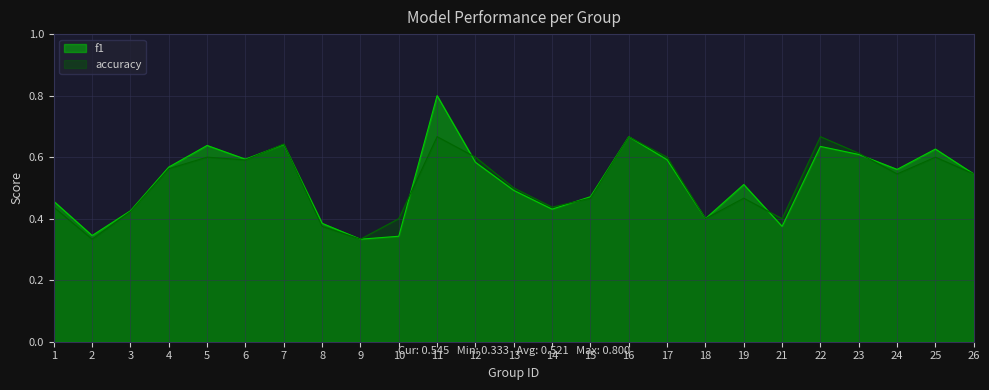

What is the average value of the f1 series?

0.5